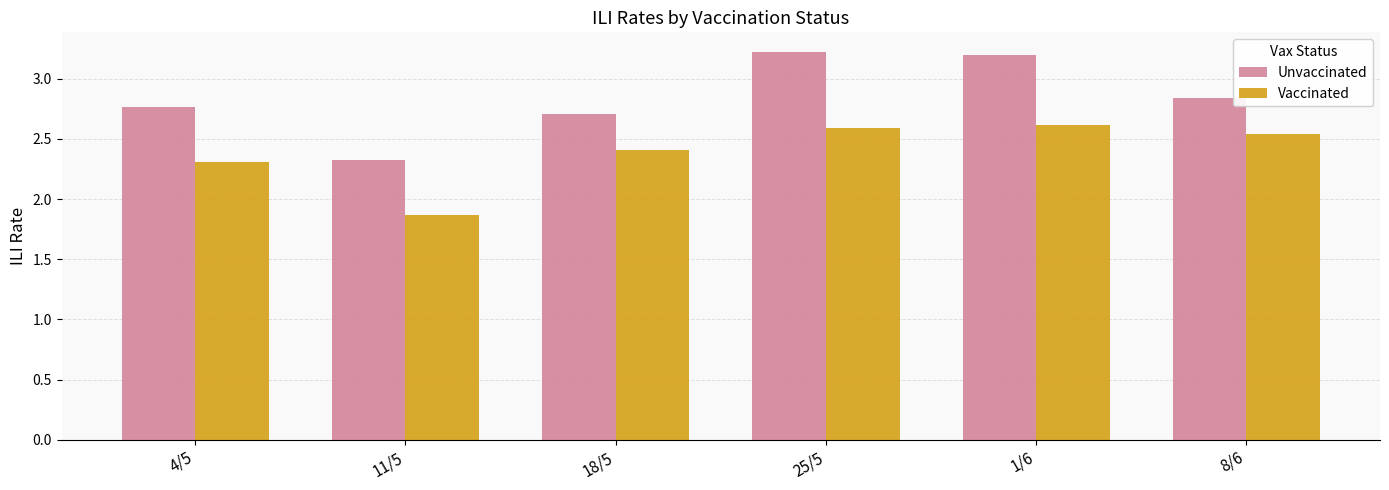

Is it true that Vaccinated equals 1.1 at 11/5?

False